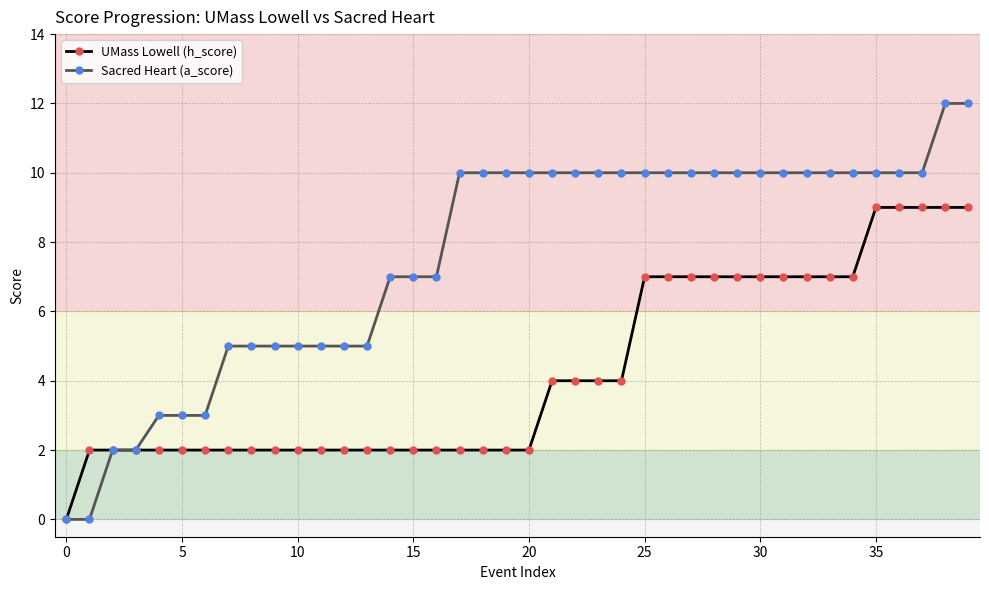

What is the sum of all Sacred Heart (a_score) values?

303